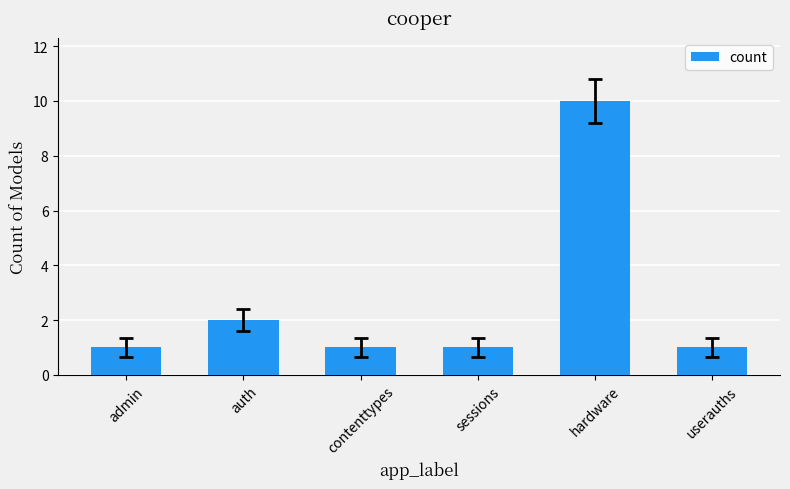

True or false: the data shows 1 at contenttypes.

True